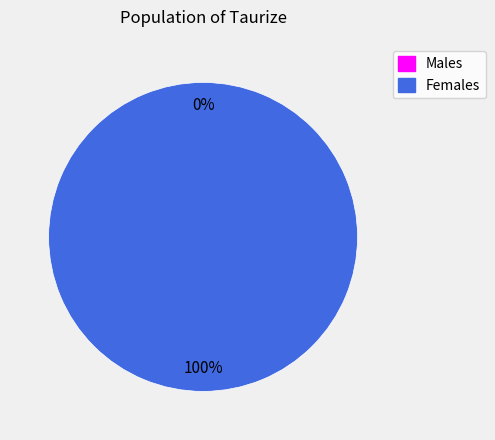

How many slices are in this pie chart?

2